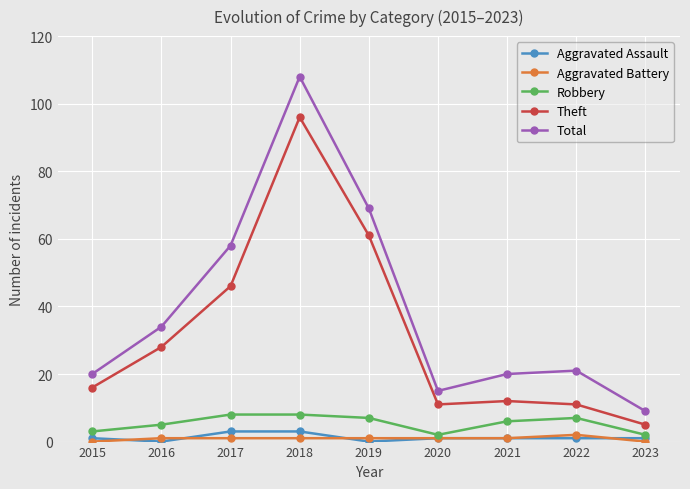

True or false: Aggravated Assault has a value of 1 at 2023.

True